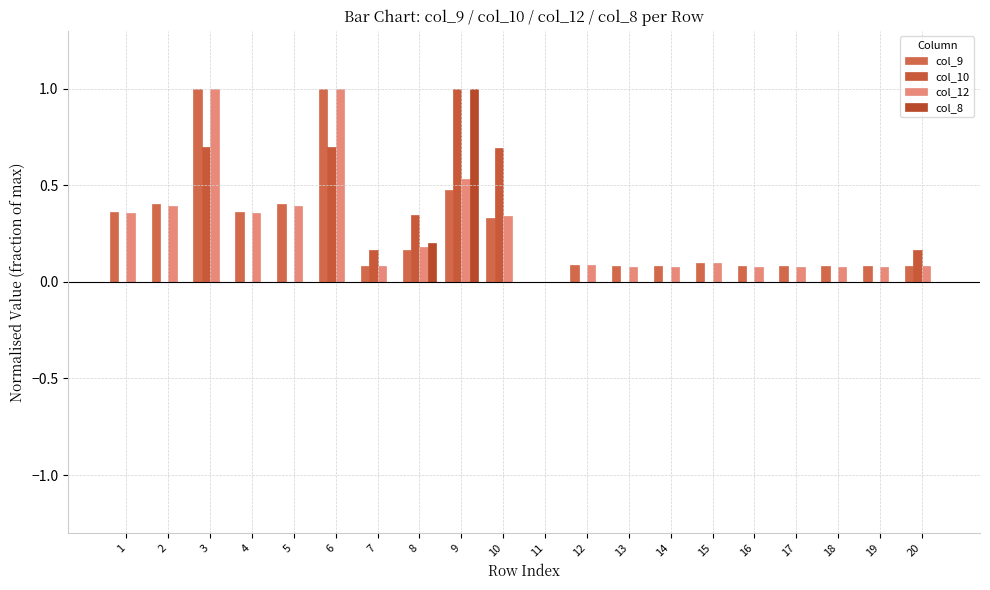

At which category is the sum across all series the highest?

9